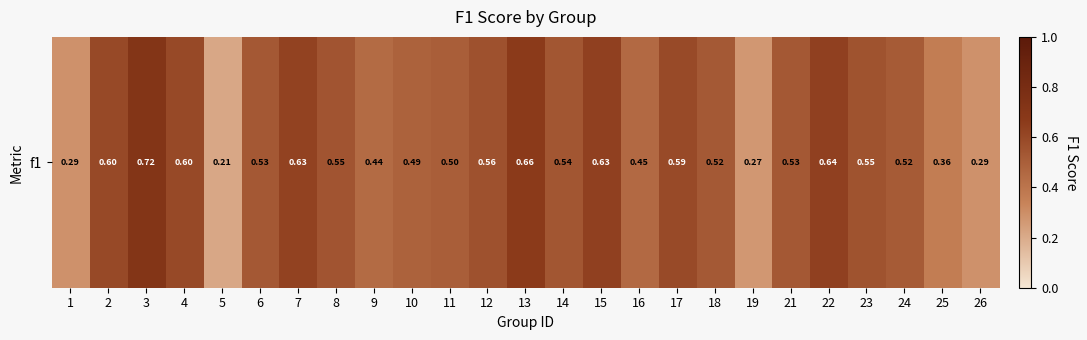

List the labels in order of value, largest first.

3, 13, 22, 15, 7, 2, 4, 17, 12, 23, 8, 14, 6, 21, 18, 24, 11, 10, 16, 9, 25, 26, 1, 19, 5